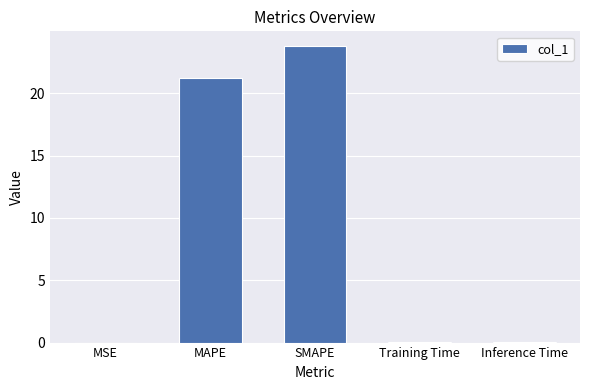

Between MAPE and MSE, which is larger?

MAPE